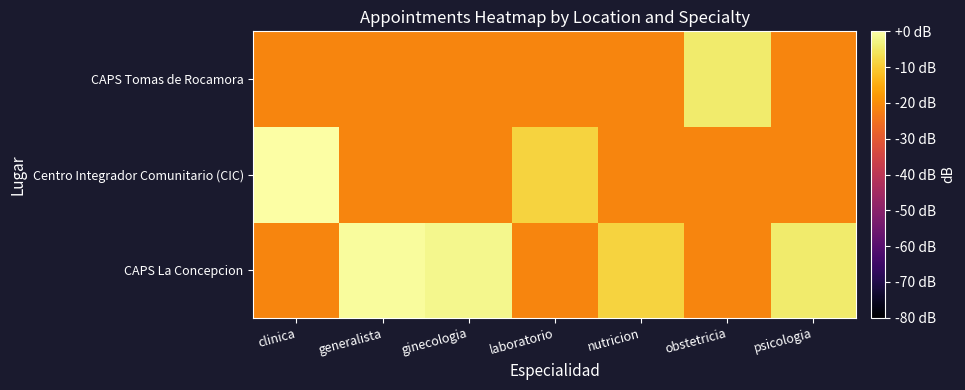

Which has a higher value, nutricion or psicologia?

psicologia